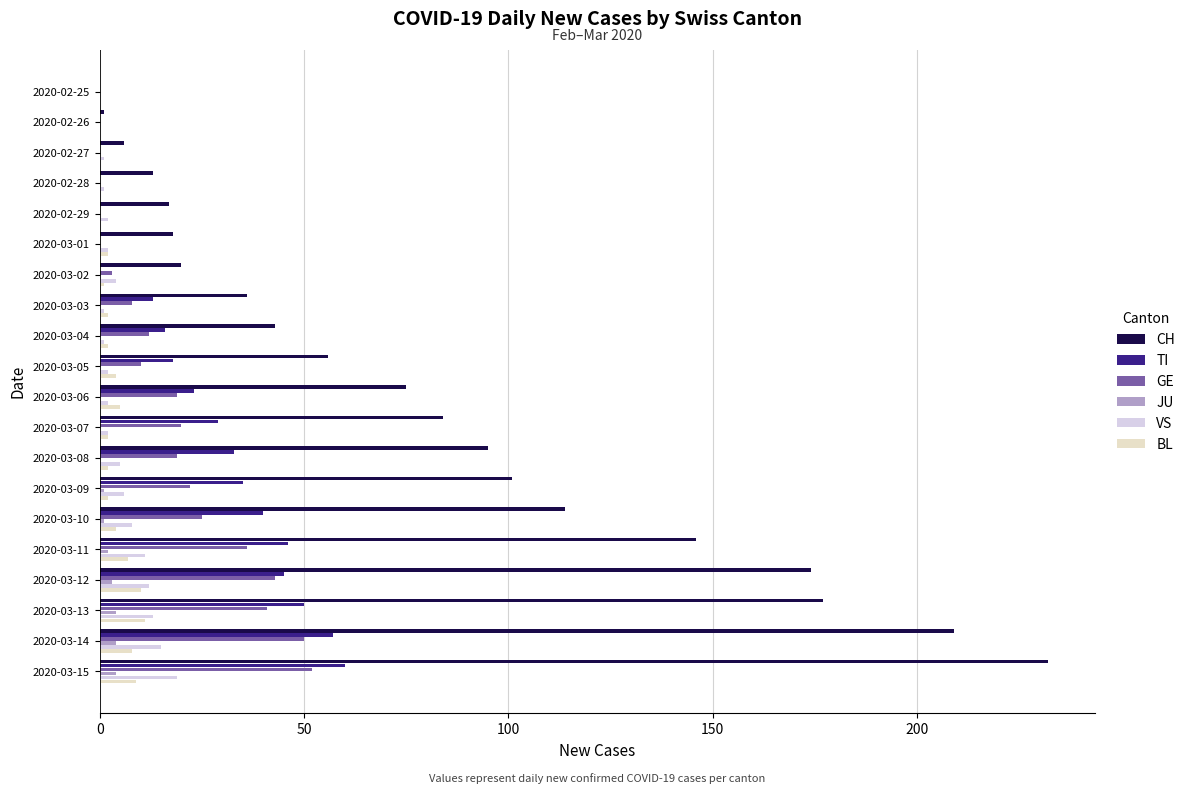

At how many categories does at least one series exceed 4?

18